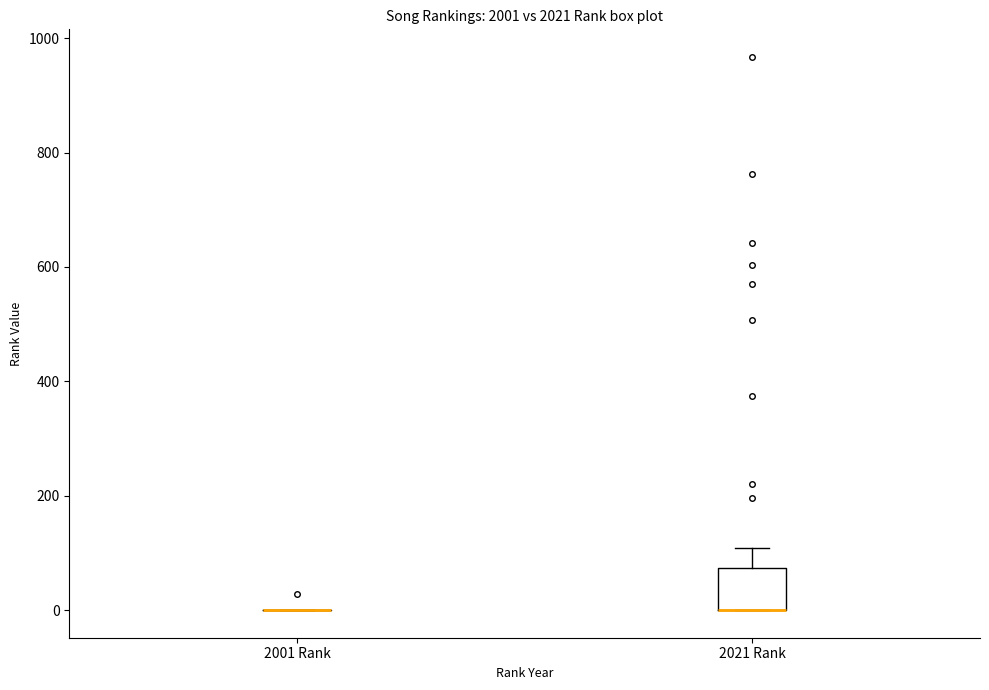

Reading left to right, transcribe this box plot: for each box, give where its median line is, the range the box spans, and where its two whiskers end, as read against the y-axis. The values are not printed on the chart, so give them approximately, as read against the axis.

2001 Rank: box collapsed to a line at 0, whiskers 0 to 0
2021 Rank: median 0 (drawn on the box's lower edge), box 0 to 80, whiskers 0 to 100